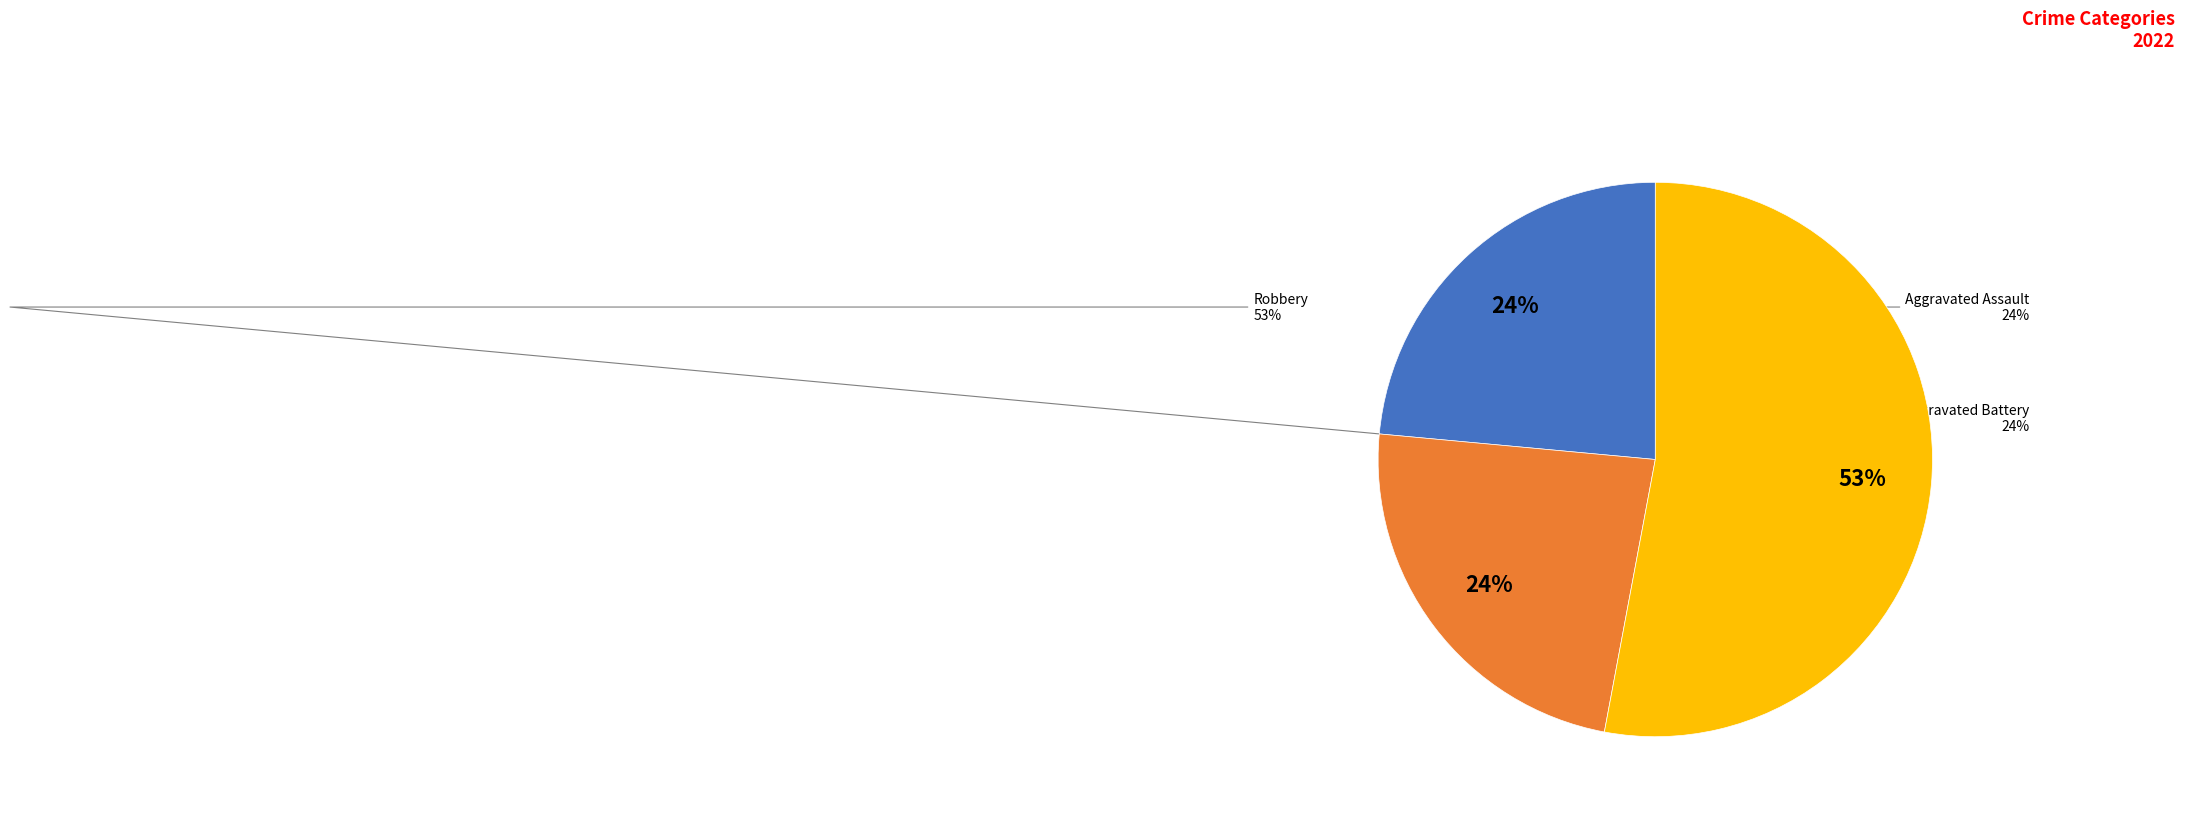

Which slice is the largest?

Robbery